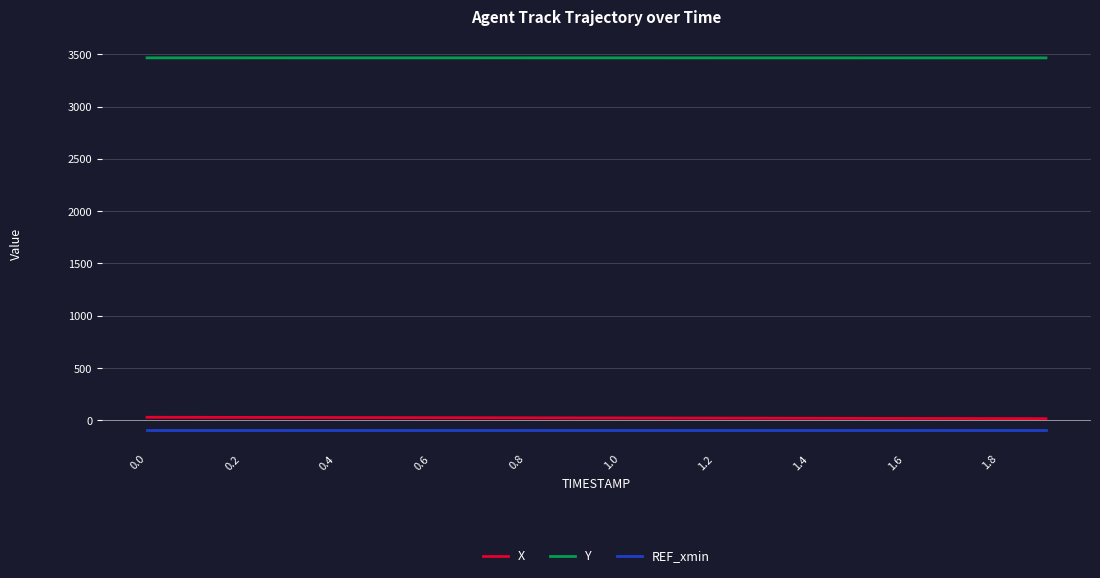

True or false: REF_xmin and Y intersect in this chart.

False